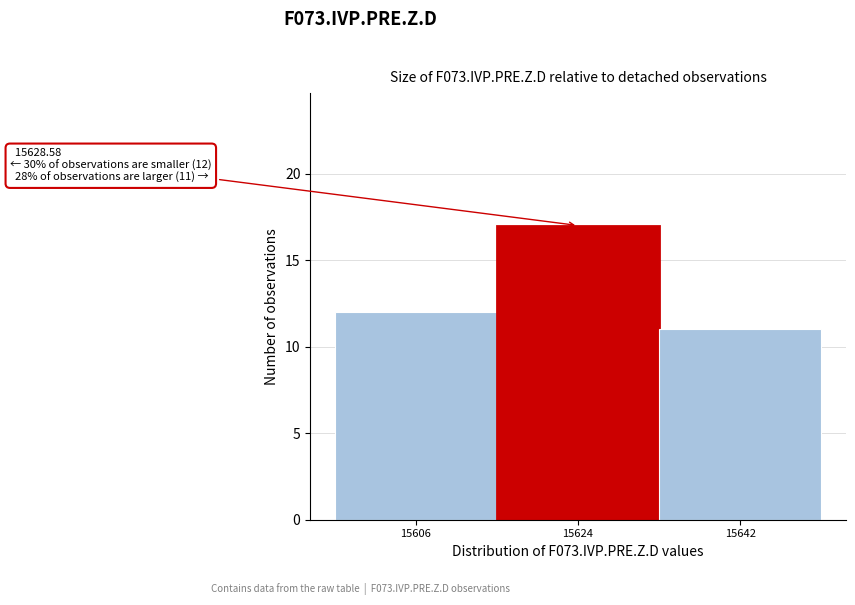

Reading right to left, extract all data points from this chart.

11	17	12